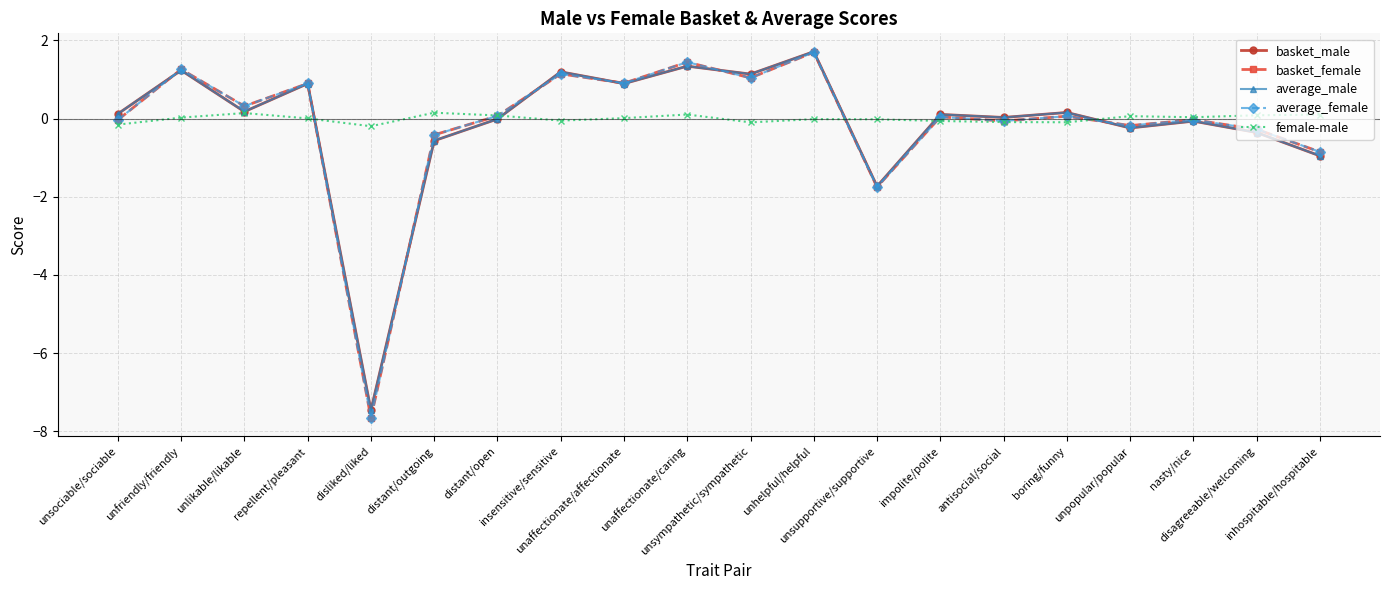

What position from the left is repellent/pleasant?

4